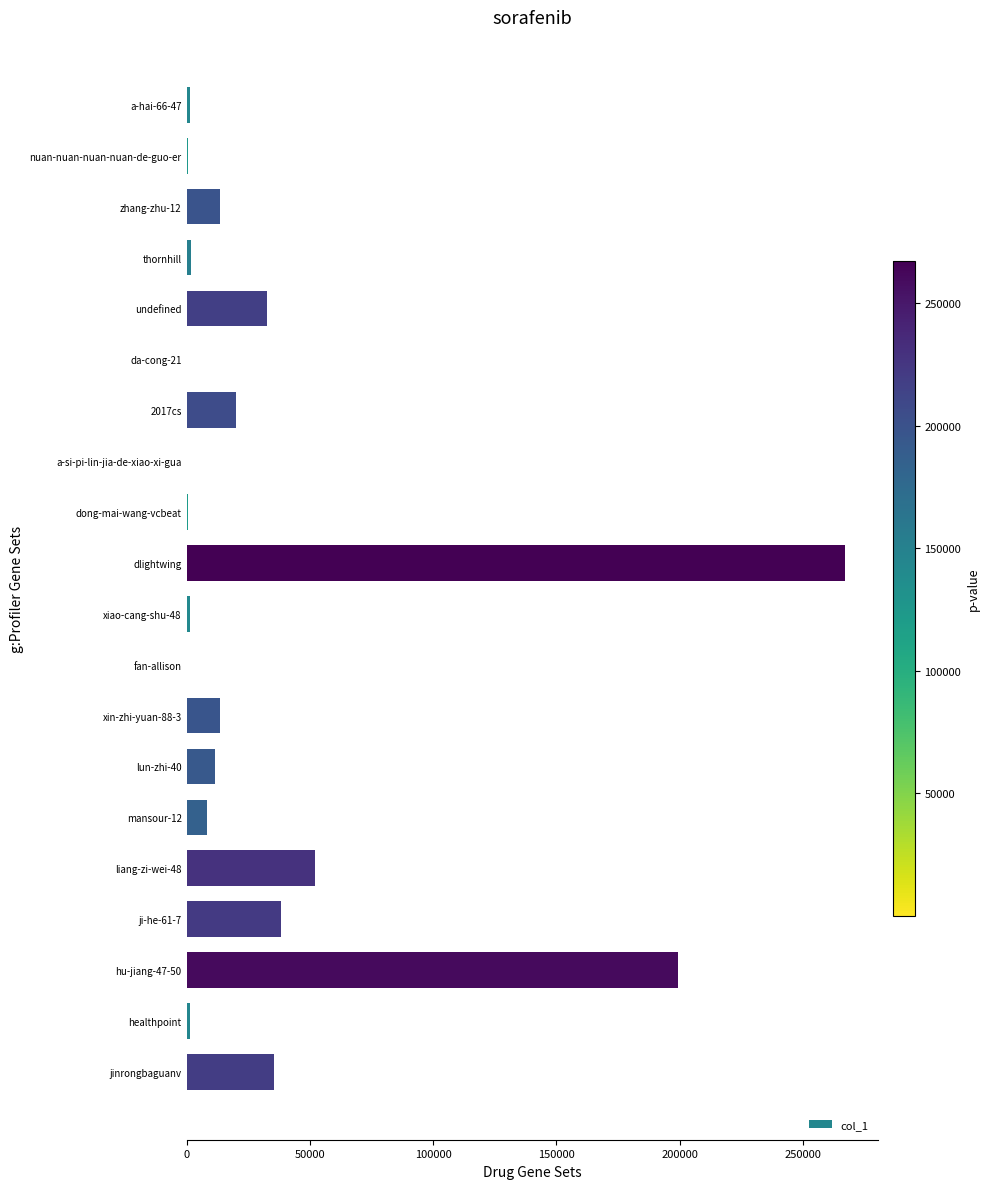

Count the number of data series in this chart.

1